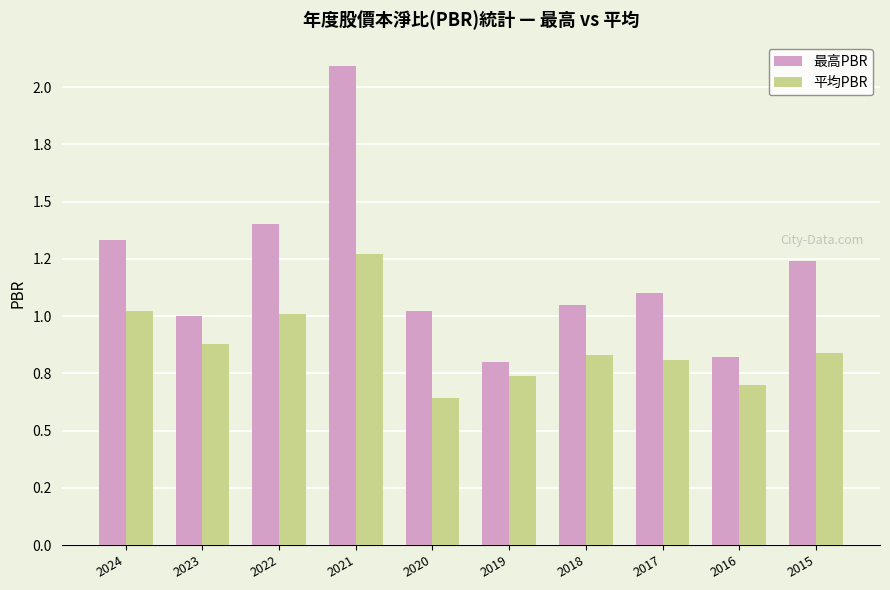

What is the difference between the 平均PBR values at 2019 and 2021?

0.5